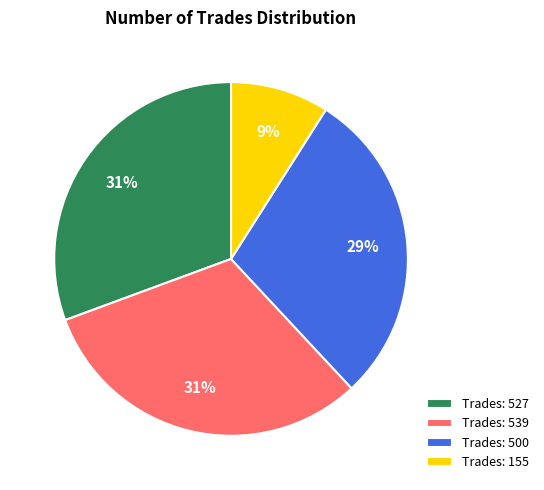

How many slices are in this pie chart?

4